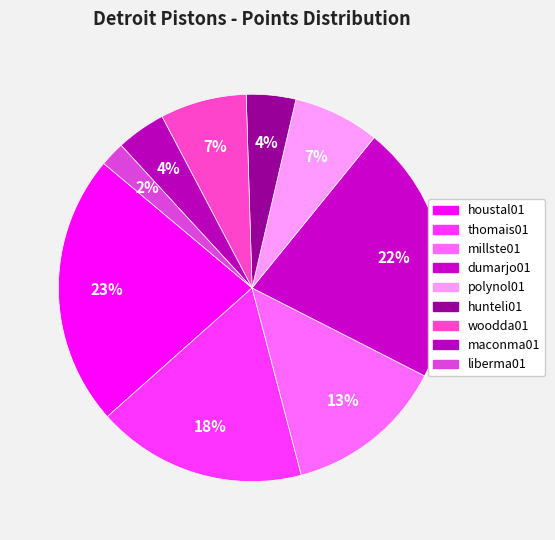

Count the number of slices in the pie.

9